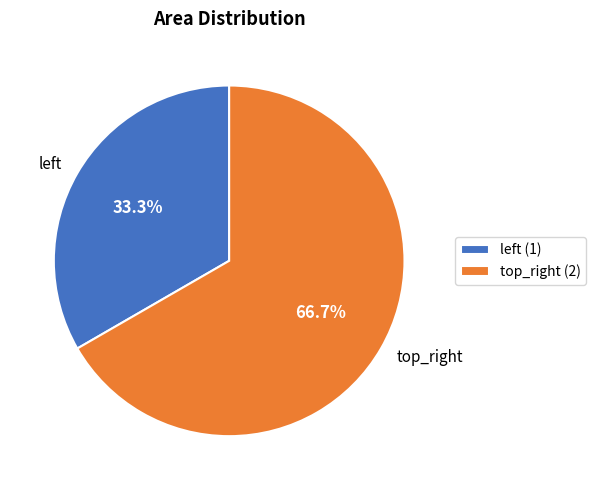

To the nearest percent, what is the difference between the largest and smallest slice percentages?

33%